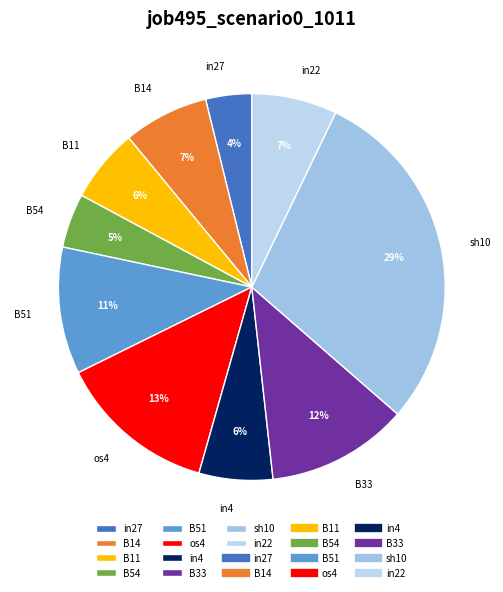

What is the largest slice in the pie chart?

sh10